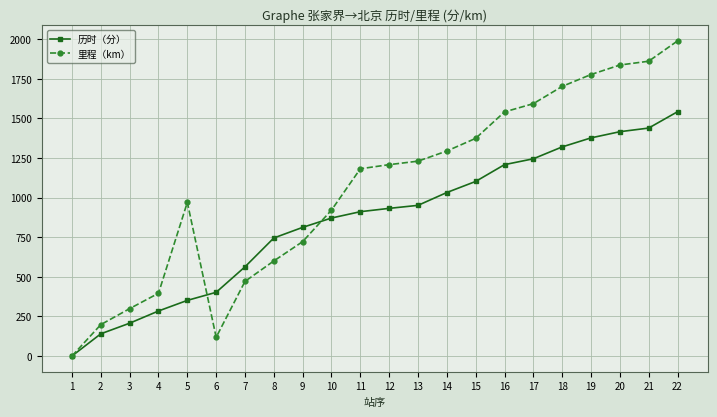

How many lines are shown in the chart?

2